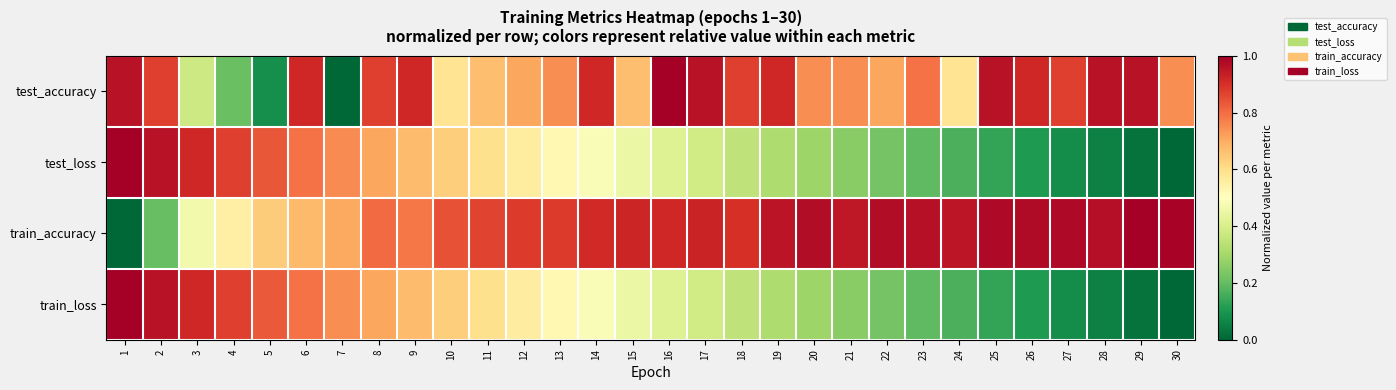

At which category is the sum across all series the highest?

6